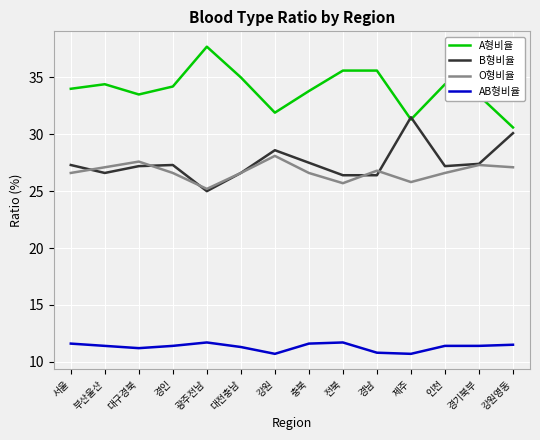

The value of AB형비율 at 서울 is 15.4. True or false?

False